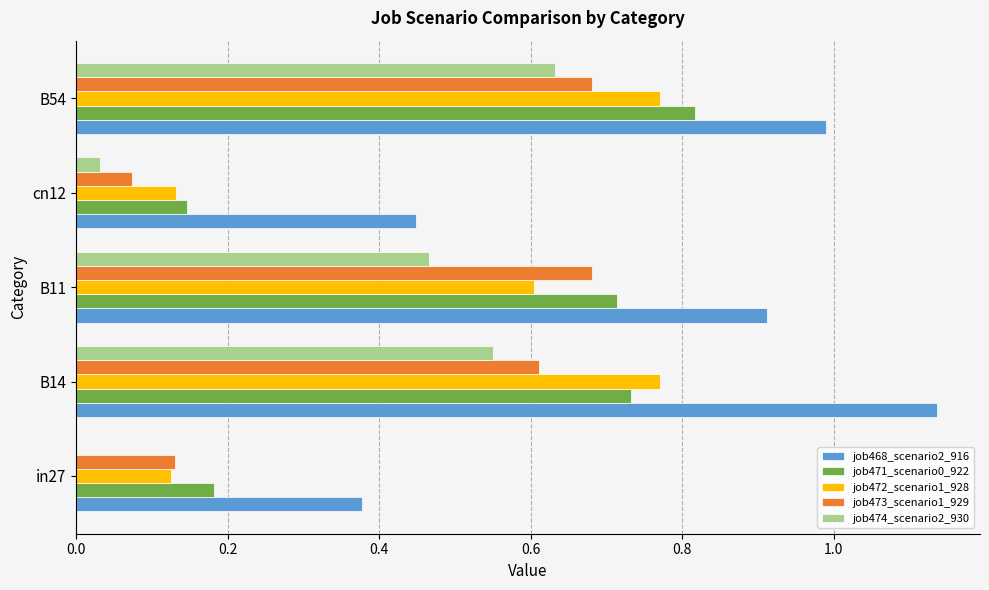

The value of job473_scenario1_929 at B54 is 1.1. True or false?

False